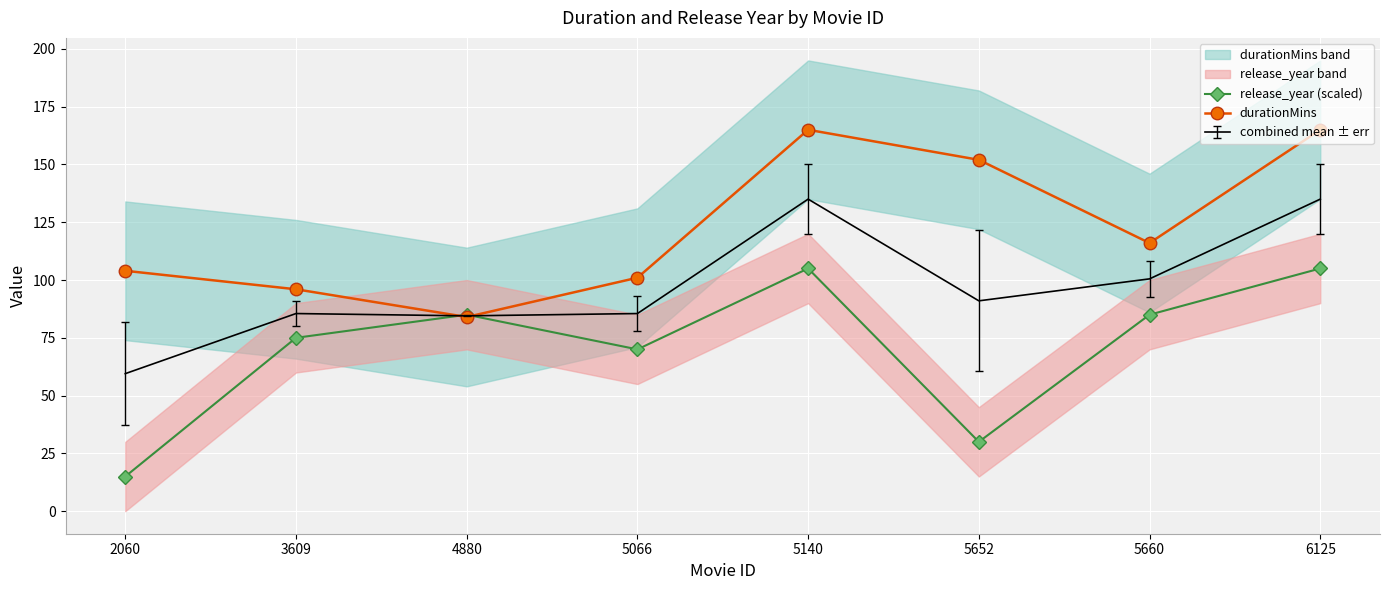

Is the value of release_year (scaled) at 5652 greater than the value of durationMins at 3609?

No